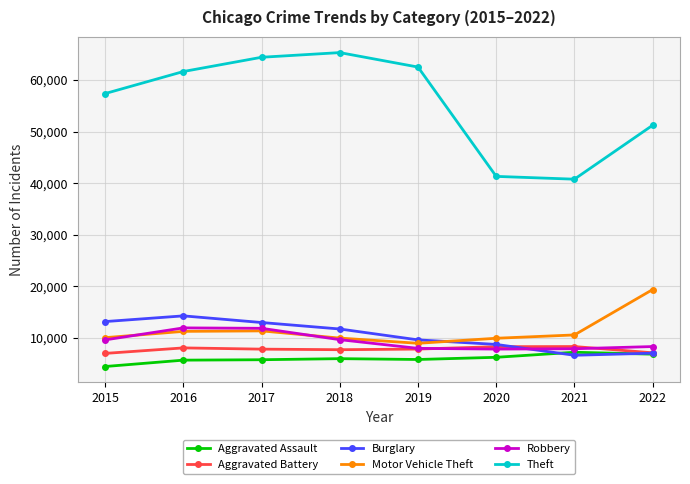

At which label is Theft closest to 53023?

2022